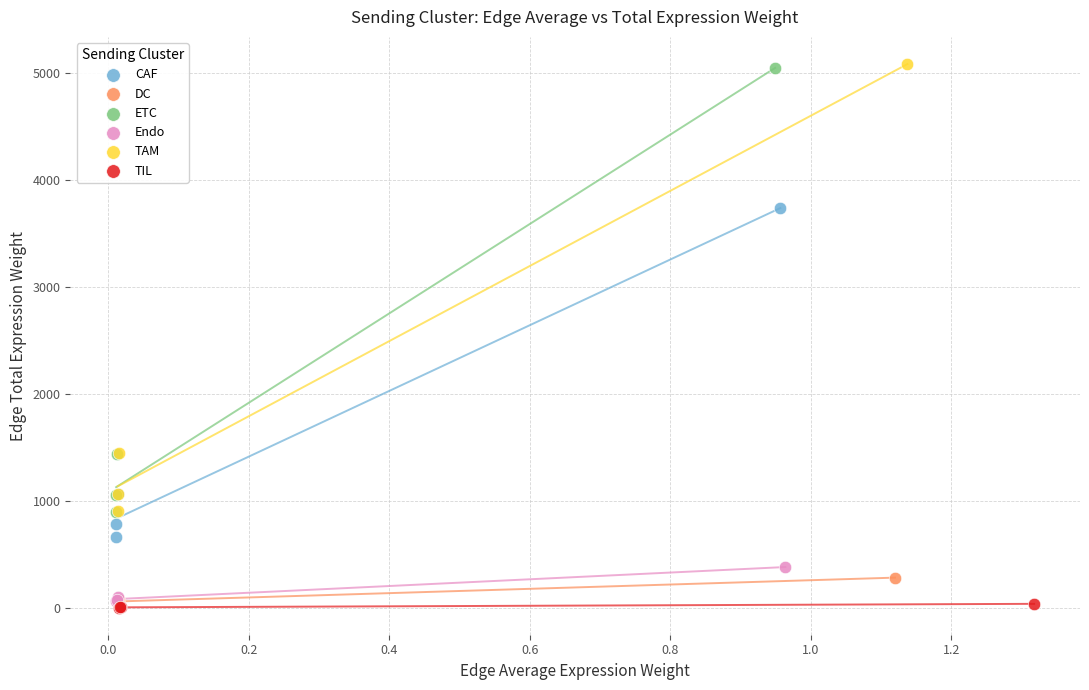

What are all the series names shown in the legend?

CAF, DC, ETC, Endo, TAM, TIL